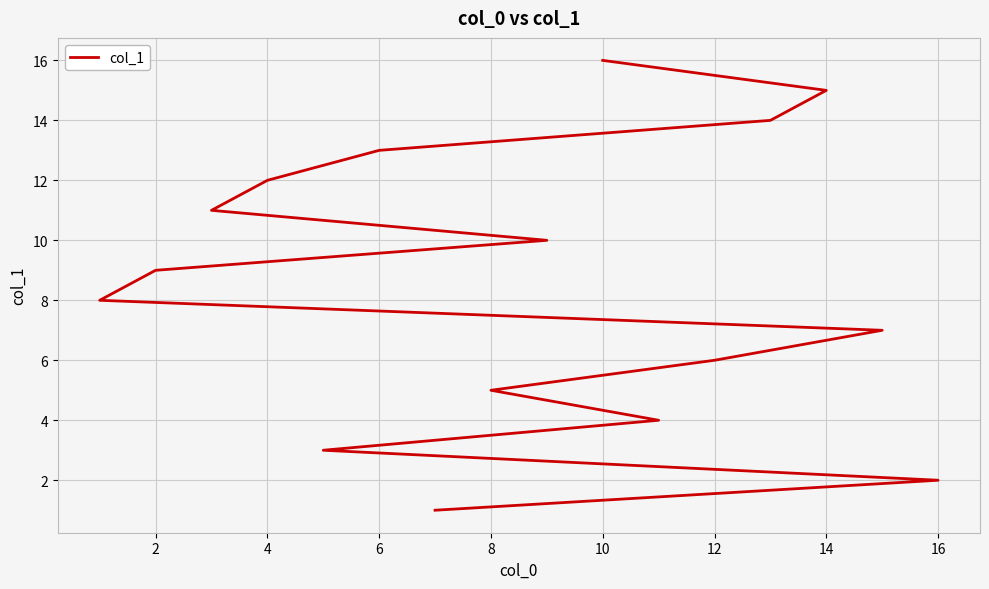

What is the change in value from 2 to 18?

+8